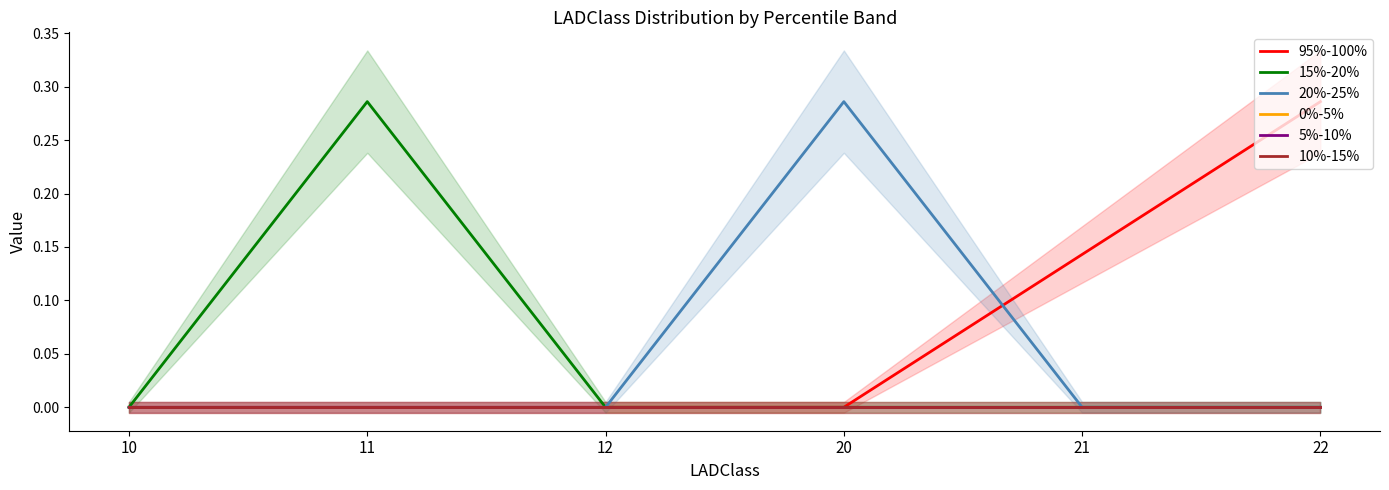

Reading left to right, what are all the values shown in this chart?

95%-100%: 10=0.0	11=0.0	12=0.0	20=0.0	21=0.1	22=0.3
15%-20%: 10=0.0	11=0.3	12=0.0	20=0.0	21=0.0	22=0.0
20%-25%: 10=0.0	11=0.0	12=0.0	20=0.3	21=0.0	22=0.0
0%-5%: 10=0.0	11=0.0	12=0.0	20=0.0	21=0.0	22=0.0
5%-10%: 10=0.0	11=0.0	12=0.0	20=0.0	21=0.0	22=0.0
10%-15%: 10=0.0	11=0.0	12=0.0	20=0.0	21=0.0	22=0.0